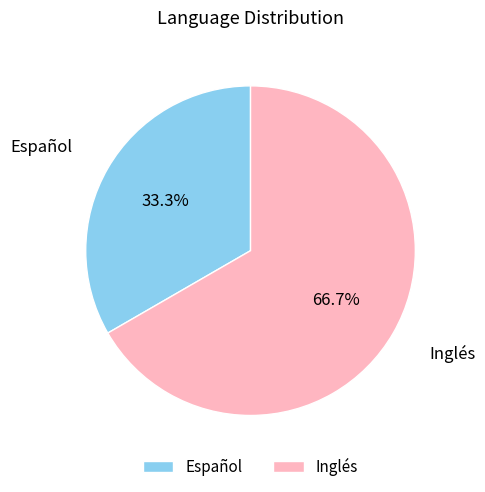

To the nearest percent, what percentage of the pie is Español?

33%